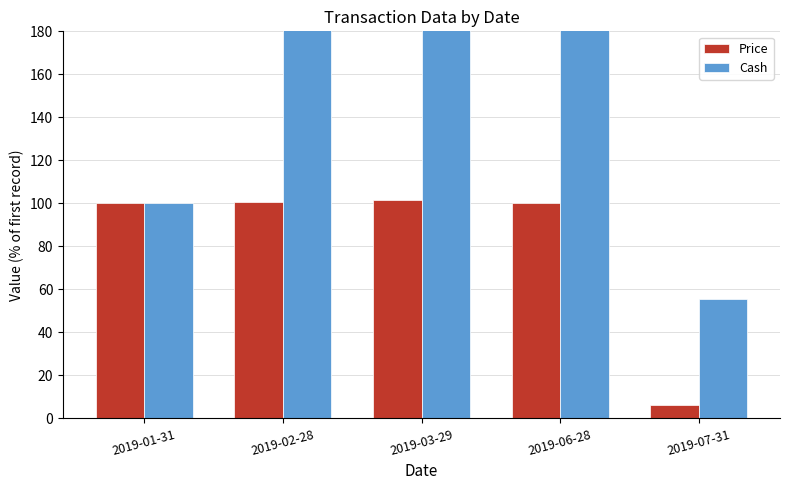

What value does the Cash series have at 2019-02-28?

61159764.0